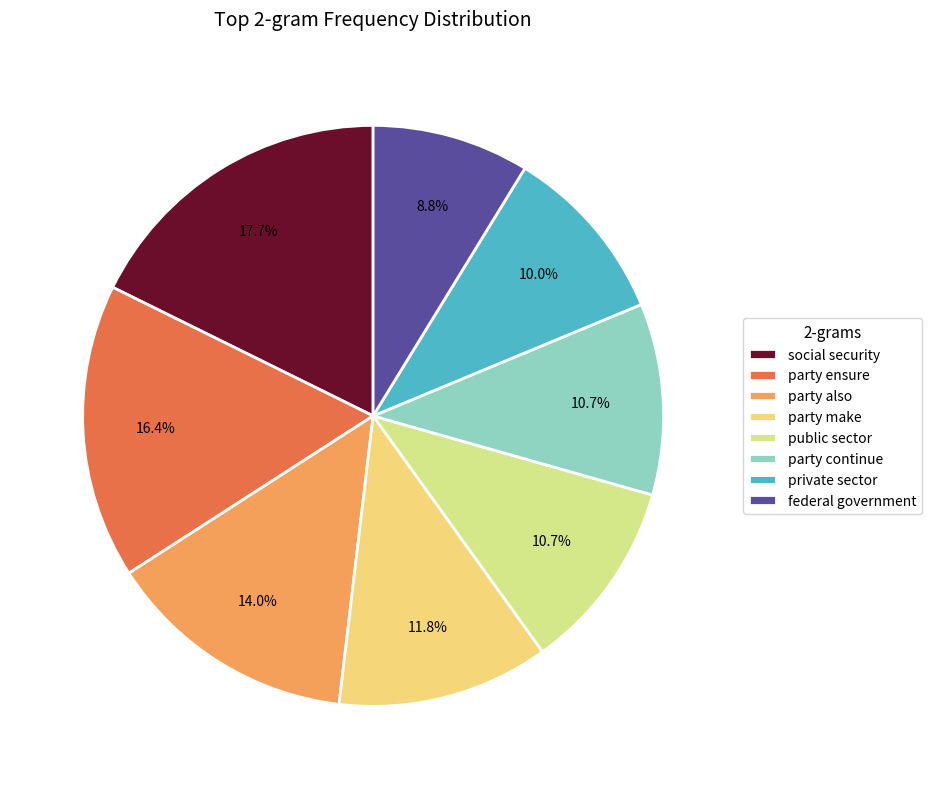

What percentage is the public sector slice, to the nearest percent?

11%